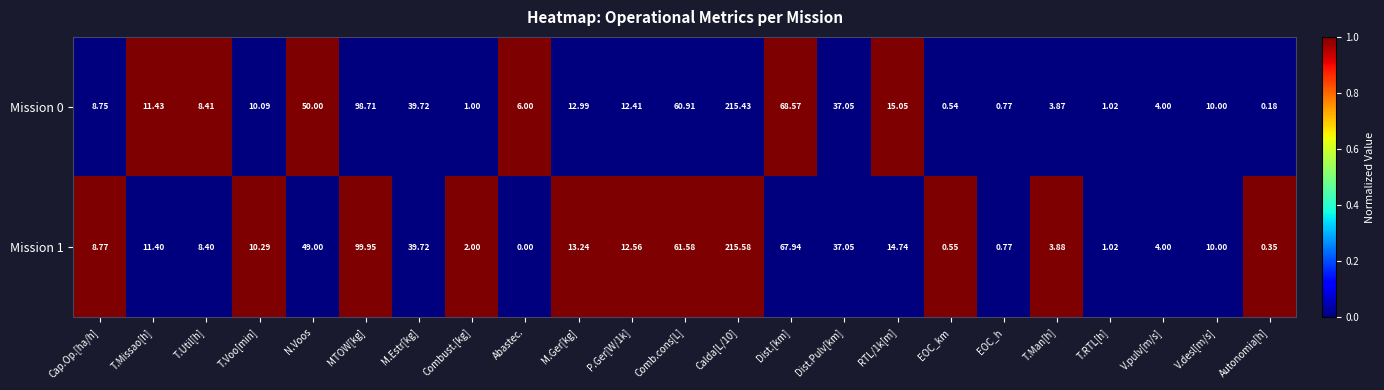

At how many categories does at least one series exceed 0?

23